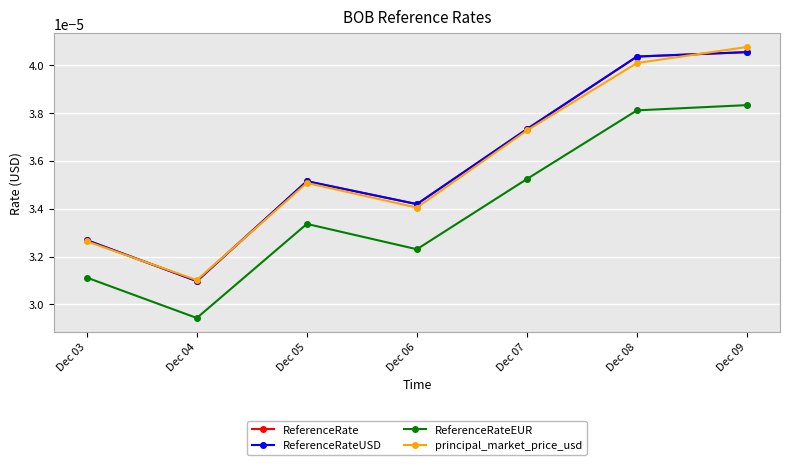

Does the chart have visible grid lines?

Yes